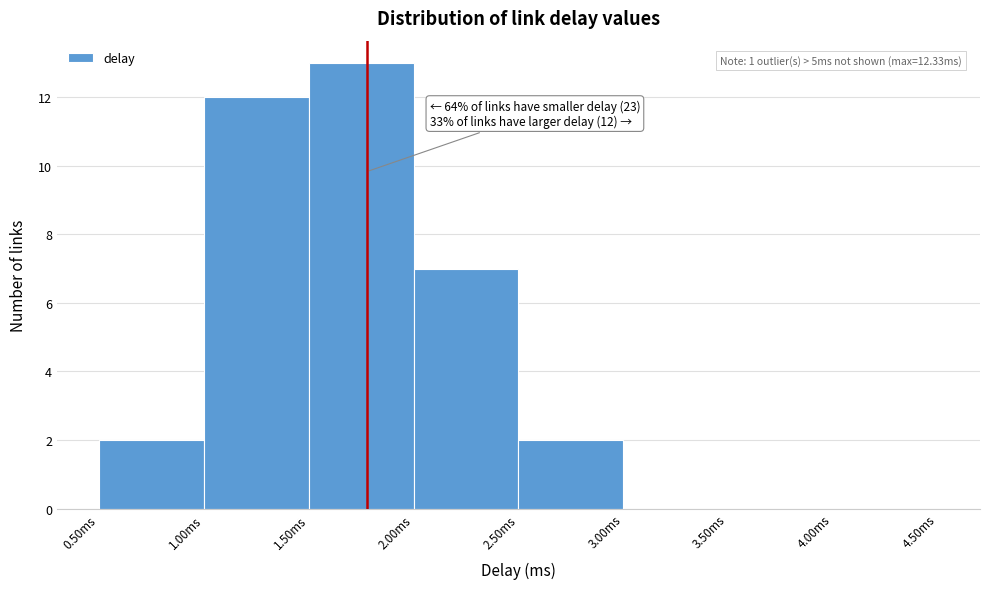

Which range on the x-axis has the tallest bar?

1.5 to 2.0